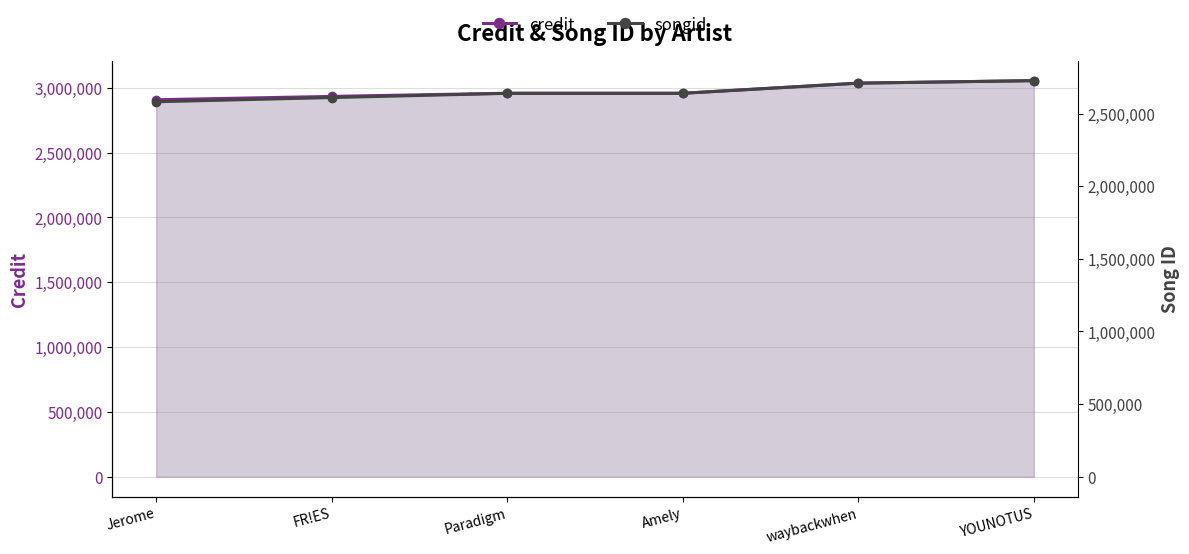

What is the sum of the credit values at Paradigm and Amely?

5914628